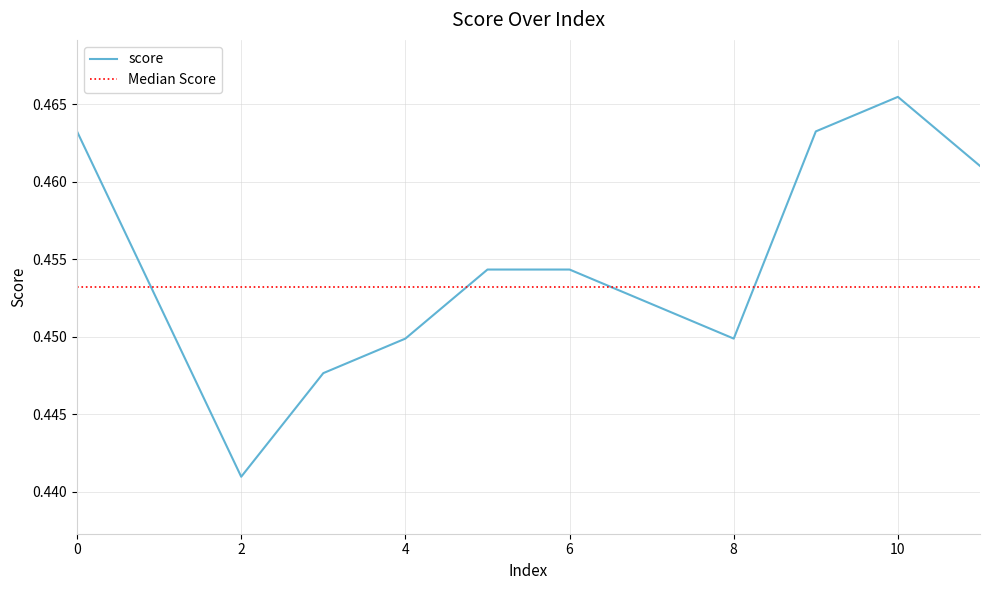

What is the value of the 9th point from the left?

0.4